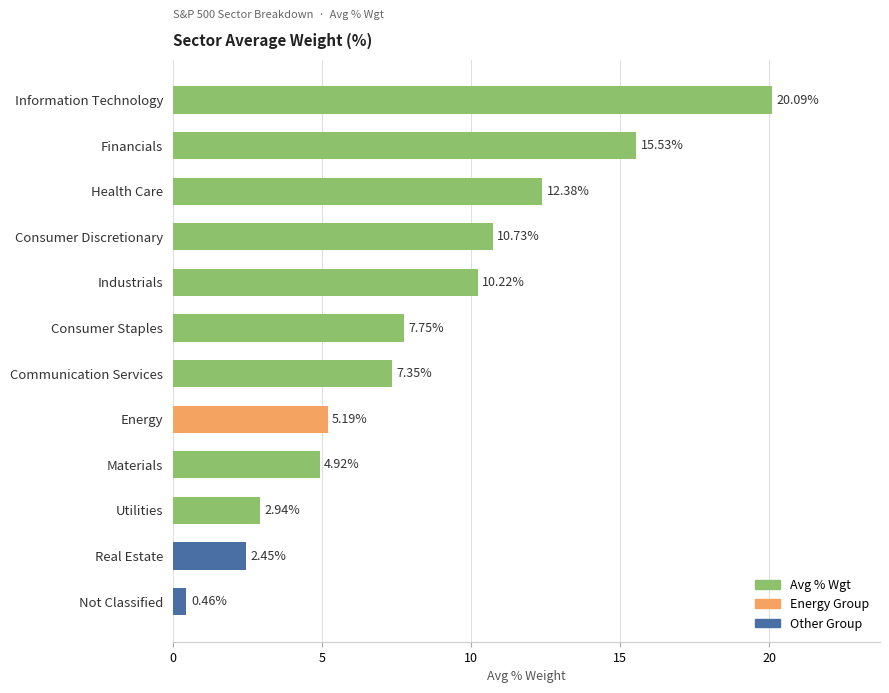

At which category does the chart reach its minimum across all series?

Not Classified